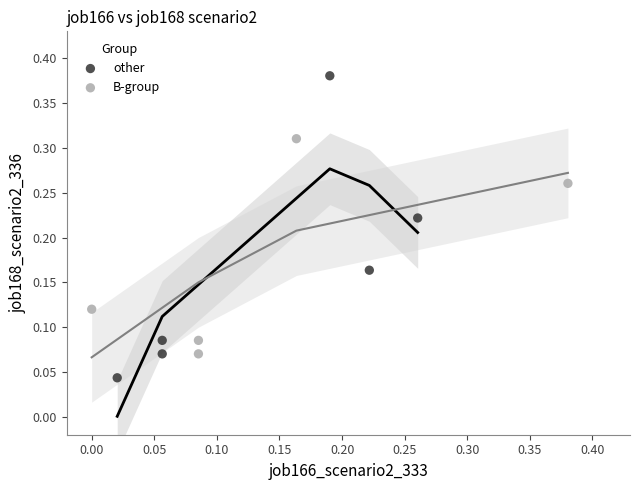

Which series has the widest spread of Y values?

other